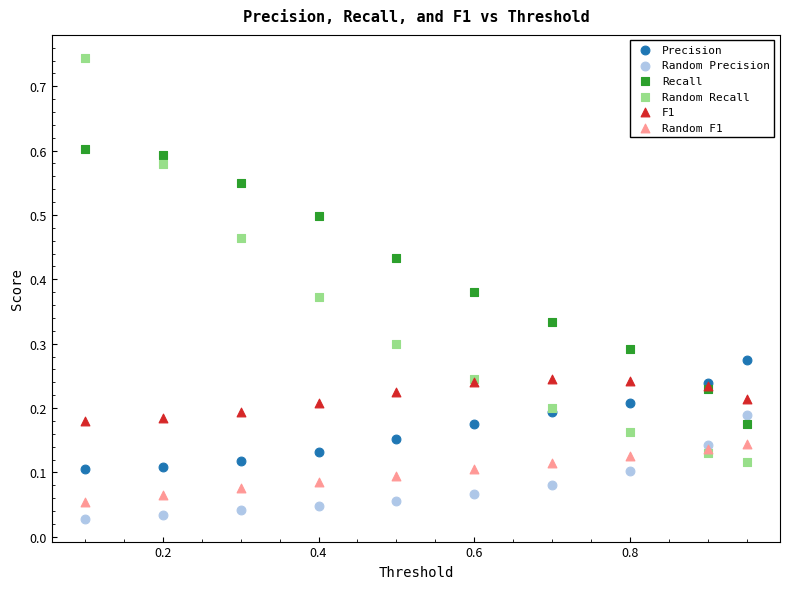

Which series has the widest spread of Y values?

Random Recall